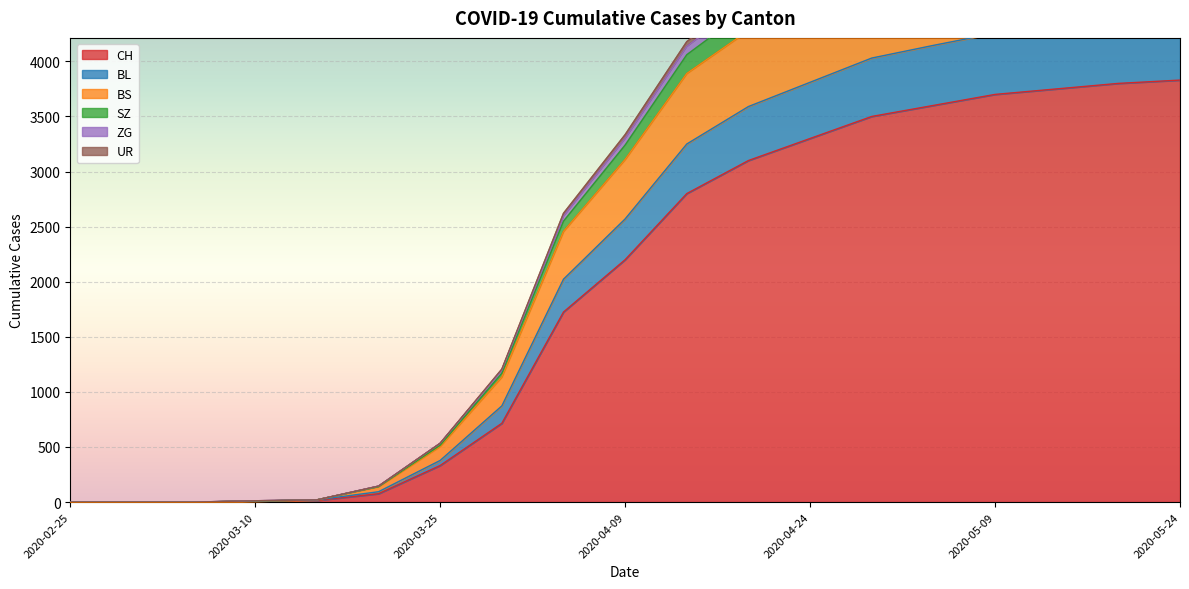

At which label does BL first exceed 3110?

2020-04-14